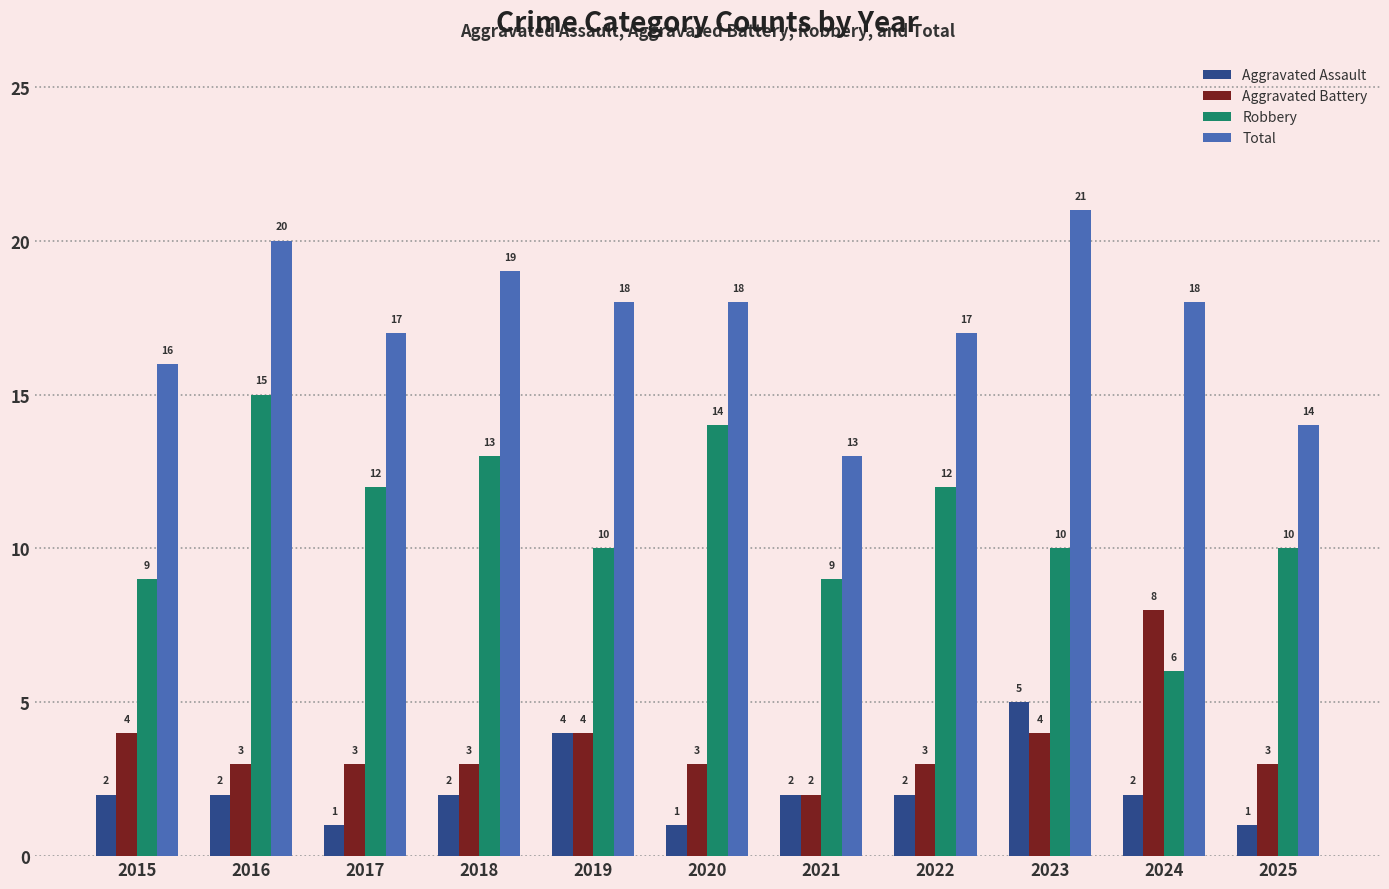

At how many categories does at least one series exceed 1?

11